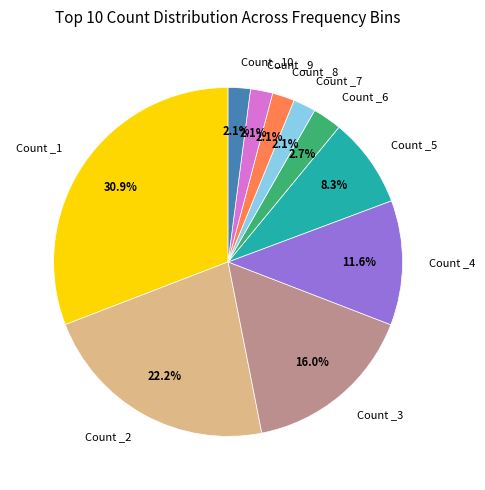

Which slice is the largest?

Count _1